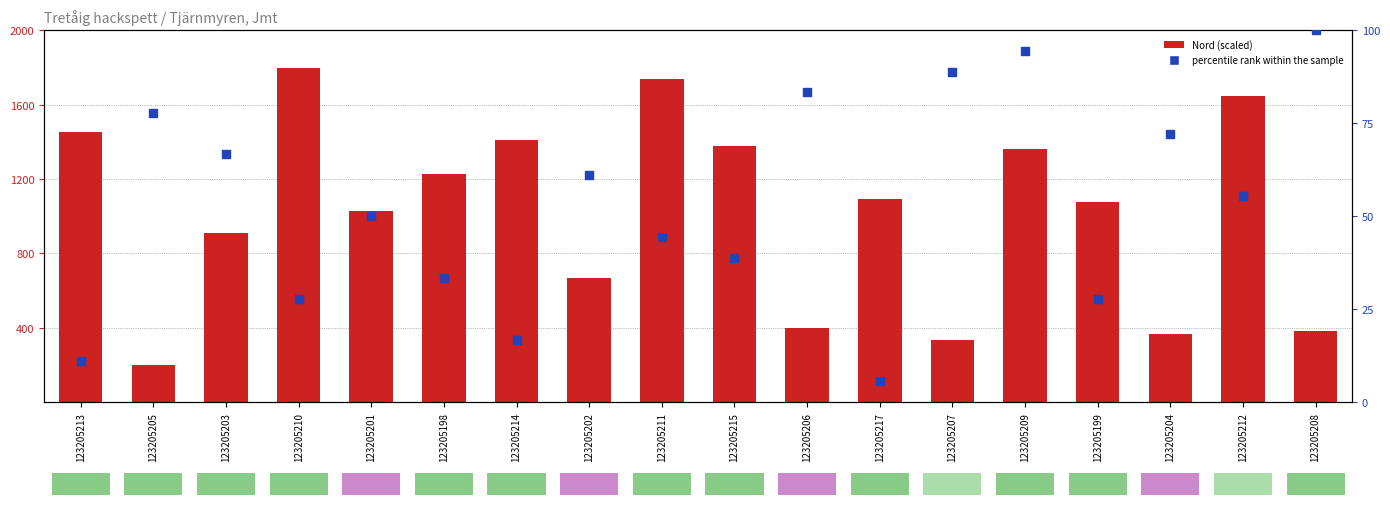

At which category is the sum across all series the highest?

123205209